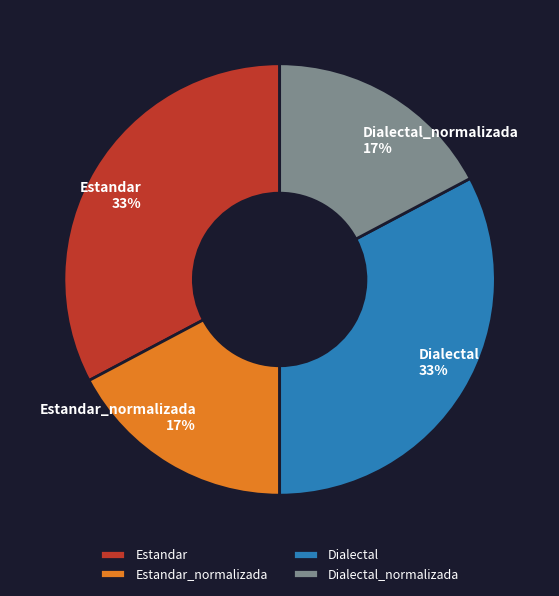

To the nearest percent, what is the difference between the largest and smallest slice percentages?

16%